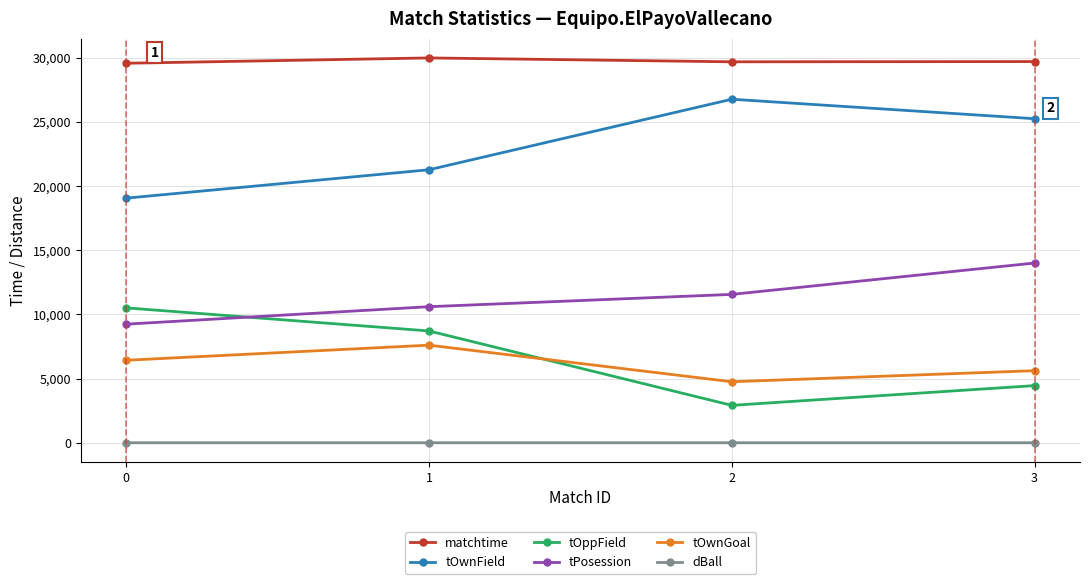

How many data points does each series have?

4